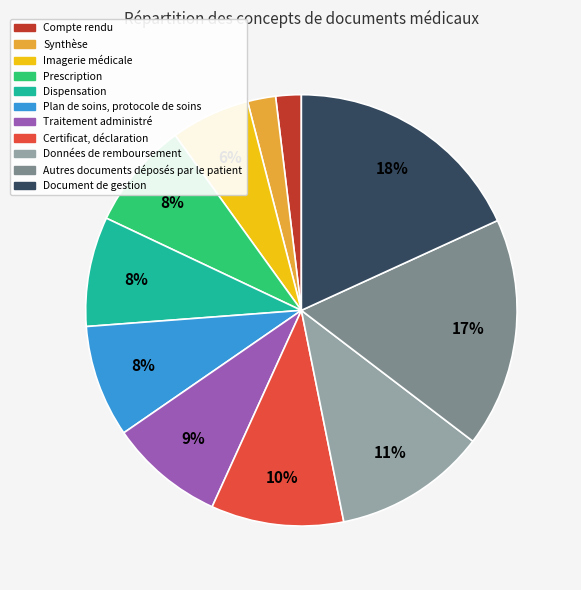

Does Synthèse account for over 50% of the chart?

No